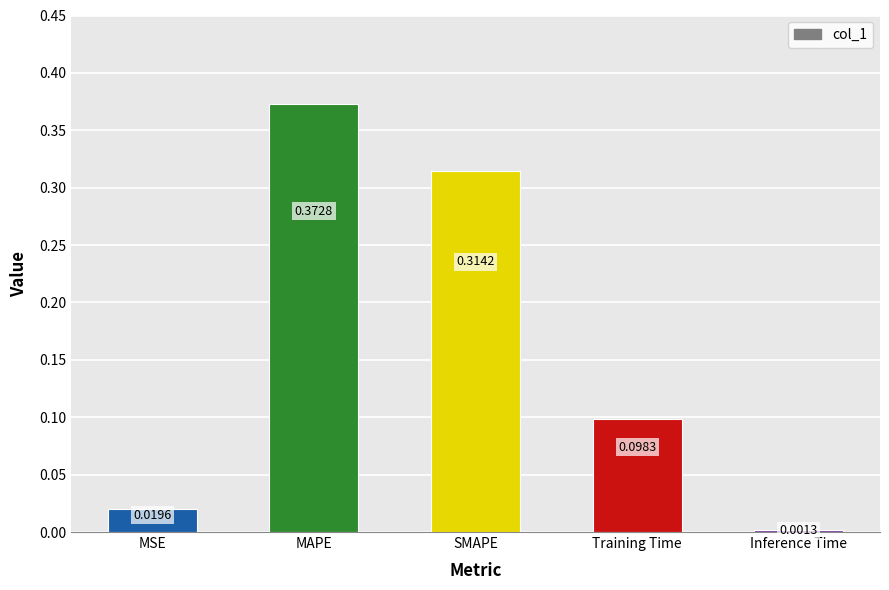

What is the change in value from SMAPE to Inference Time?

-0.3